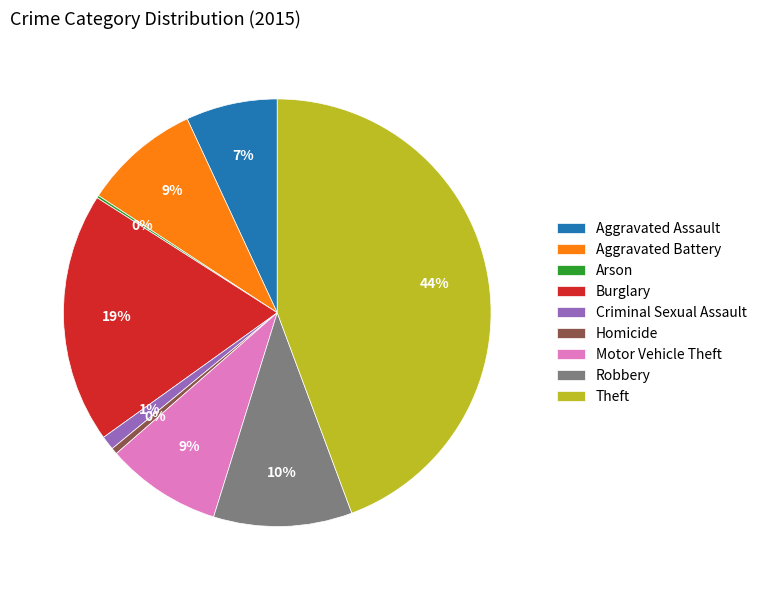

Does any single category account for the majority?

No